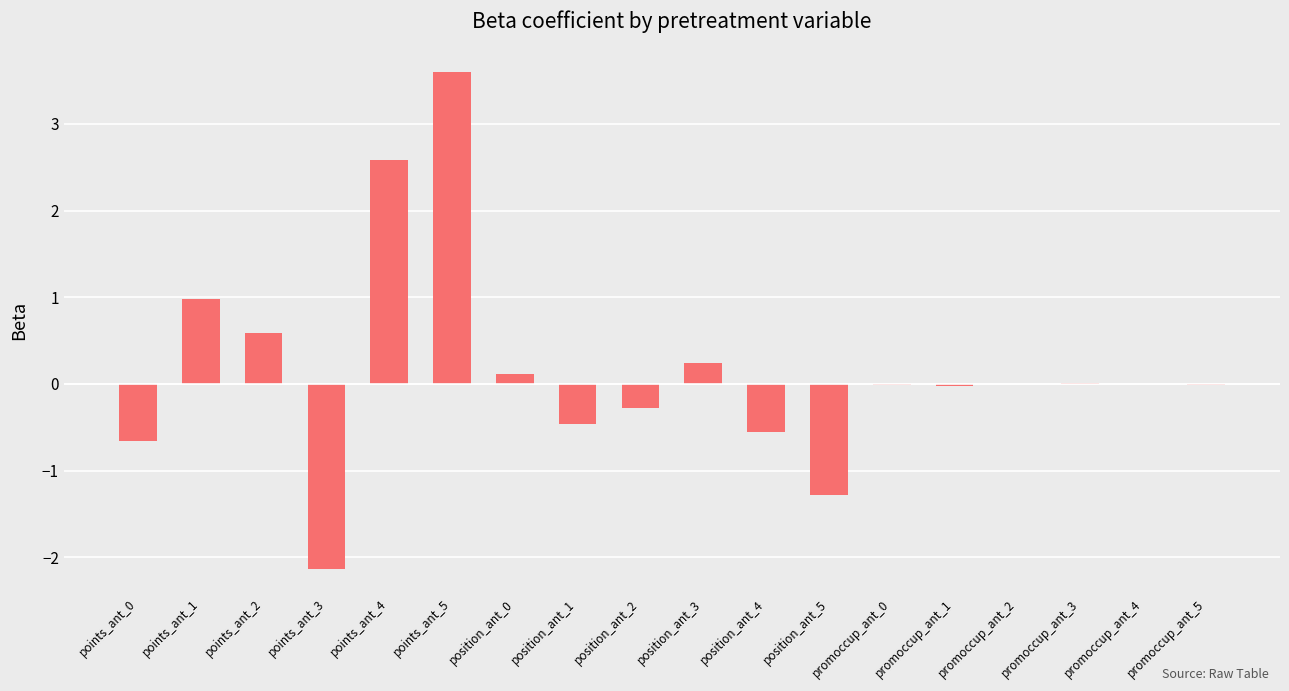

What is the change in value from points_ant_4 to position_ant_2?

-2.9